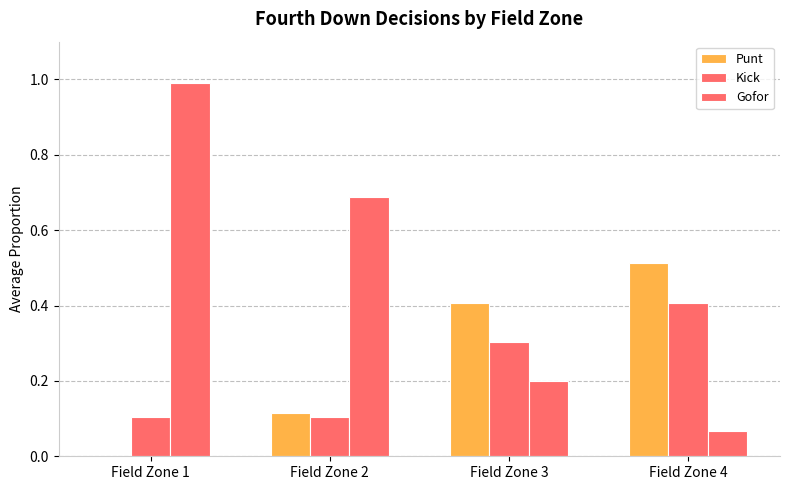

Rank the series by their maximum value, from highest to lowest.

Gofor, Punt, Kick